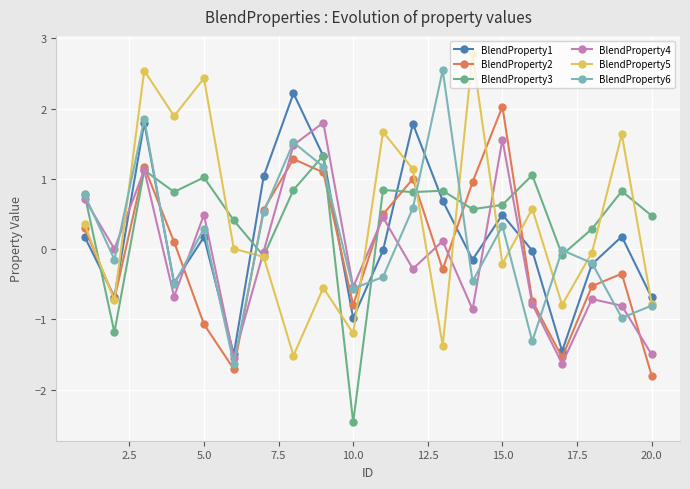

What is the maximum value for BlendProperty5?

2.8